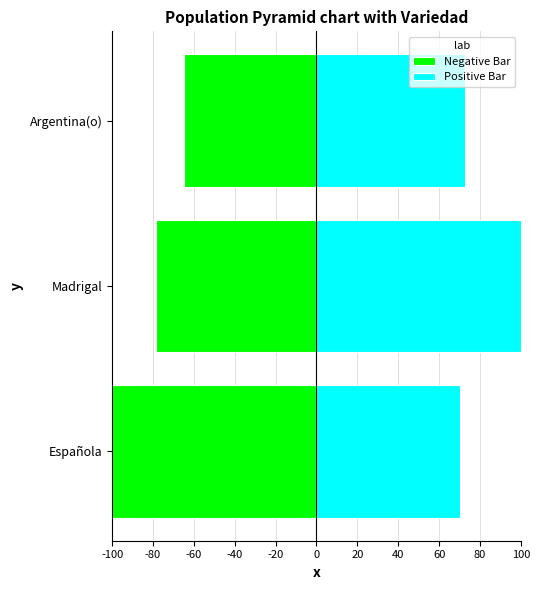

List the series in order of their peak value, lowest first.

Negative Bar, Positive Bar